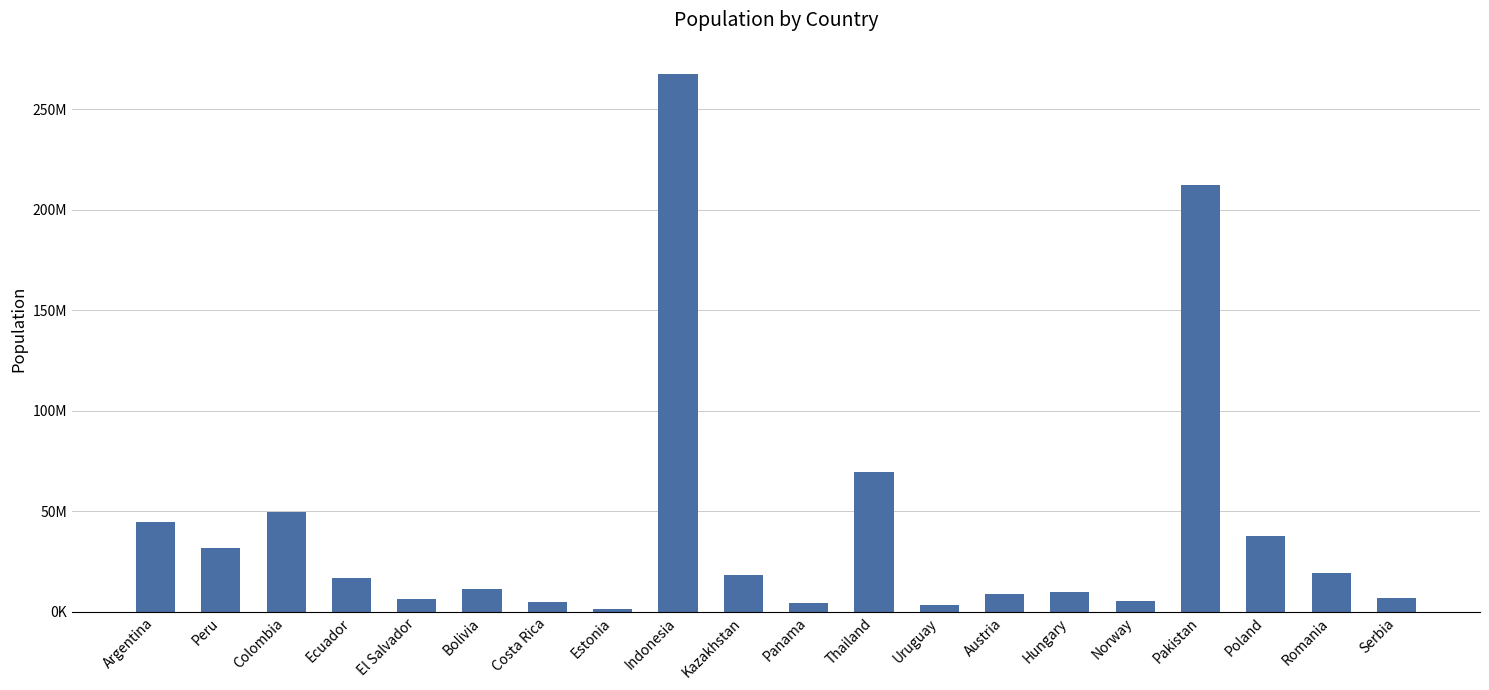

Are the bars grouped side by side (vs. stacked)?

No